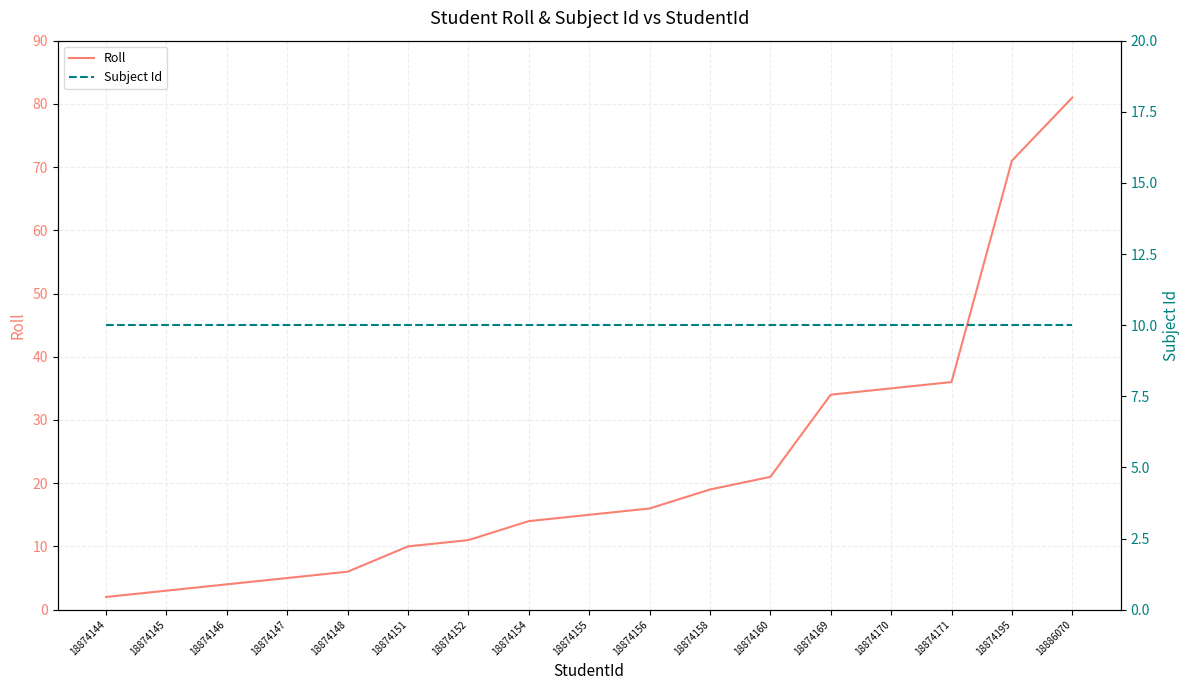

Between 18874146 and 18874169, which series saw the biggest shift?

Roll